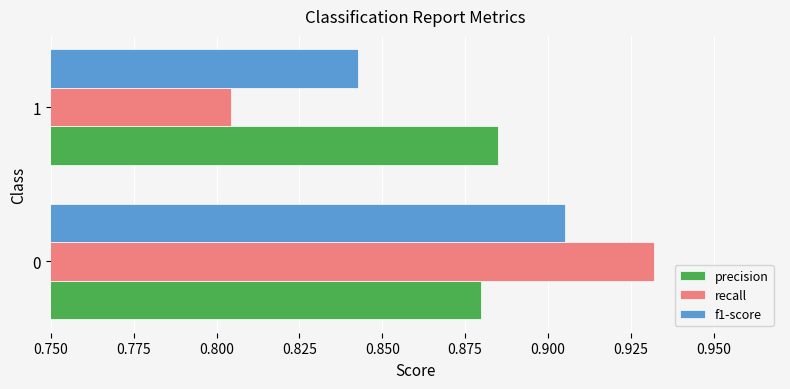

What is the total value across all series at 0?

2.7